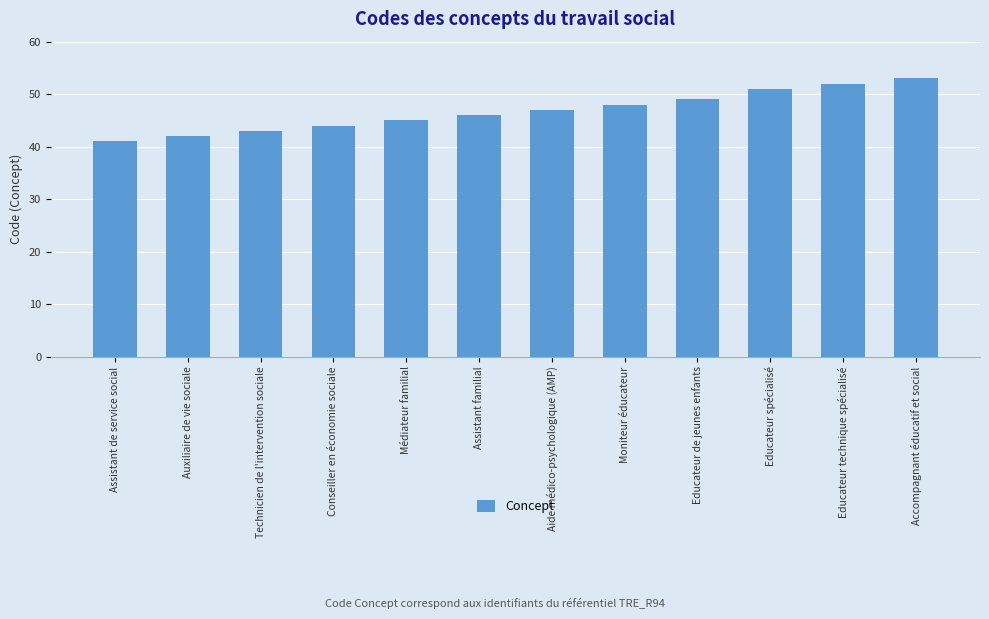

Read the value at Auxiliaire de vie sociale, to the nearest 10.

40